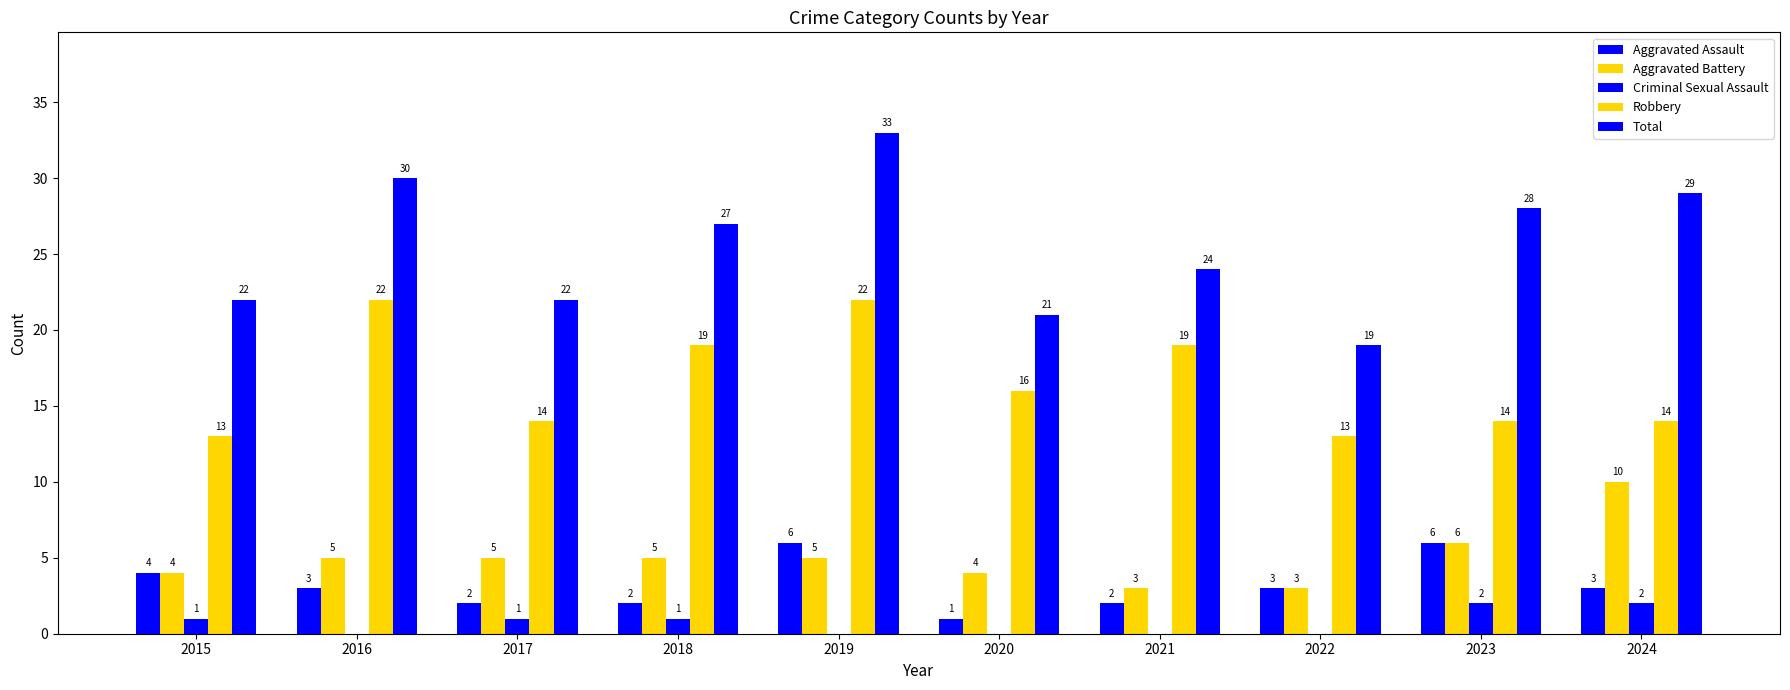

What is the value of the Aggravated Battery bar at the 1st from the left?

4